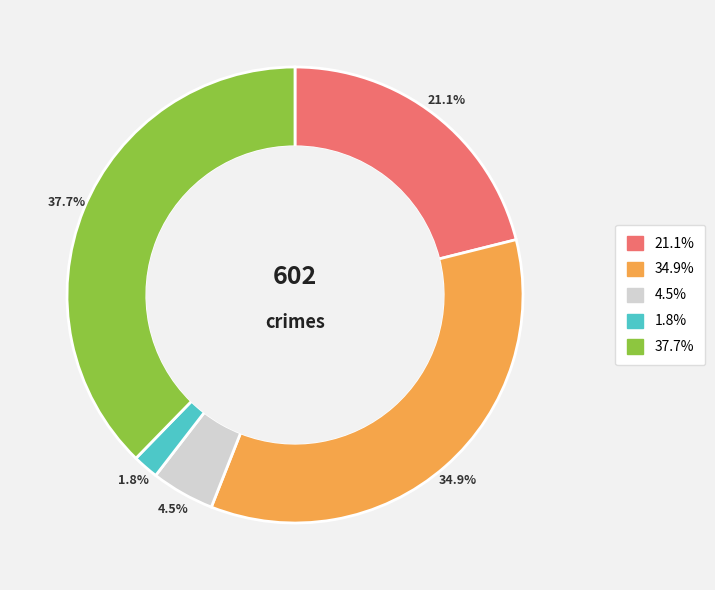

Is there a majority slice in this chart?

No